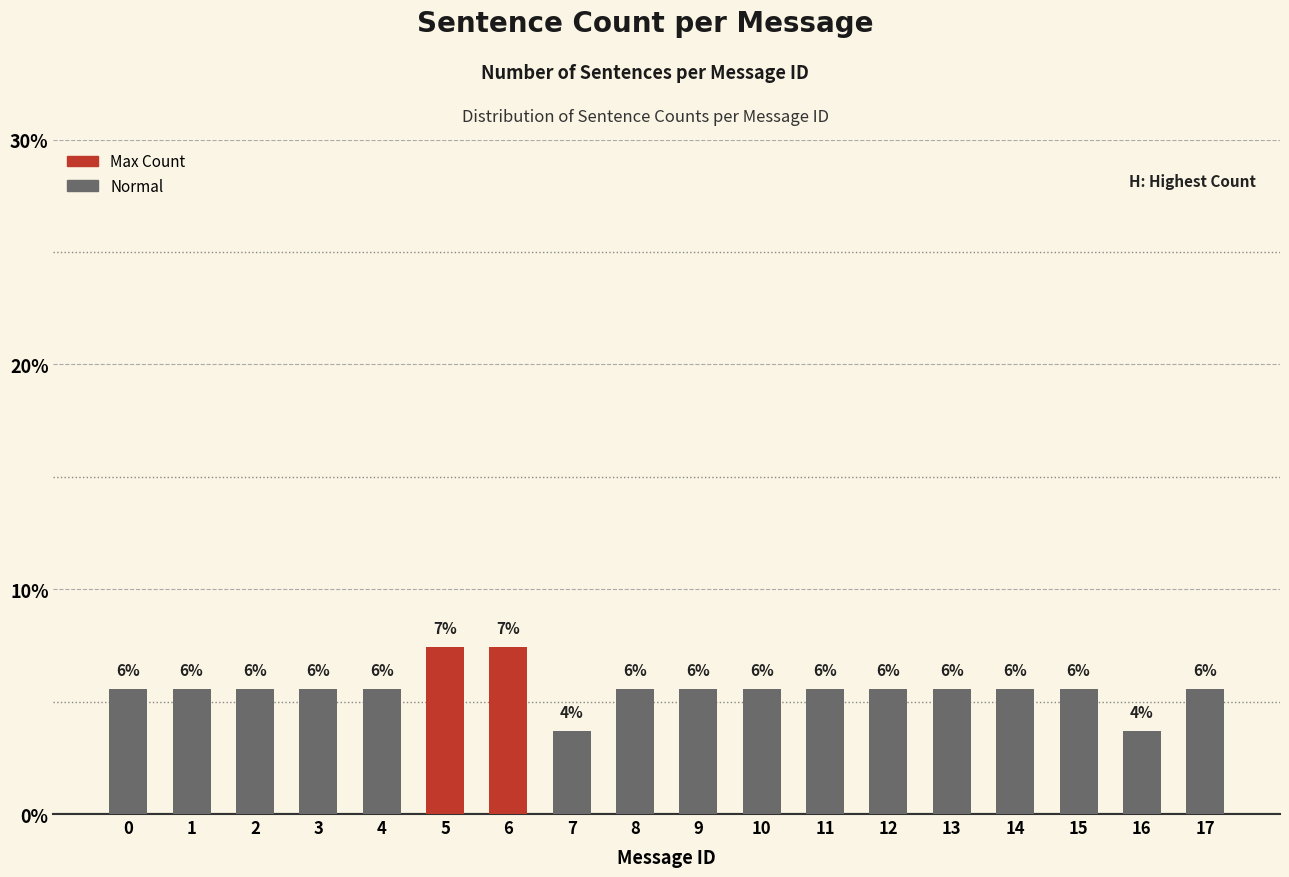

Does the chart contain any negative values?

No